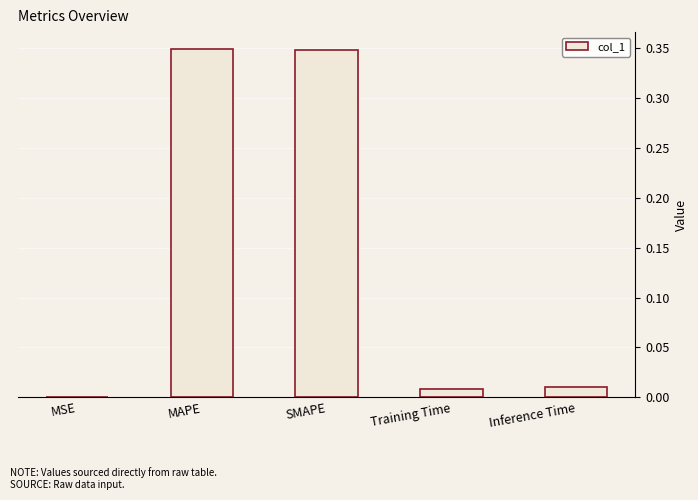

Which has a higher value, MSE or SMAPE?

SMAPE